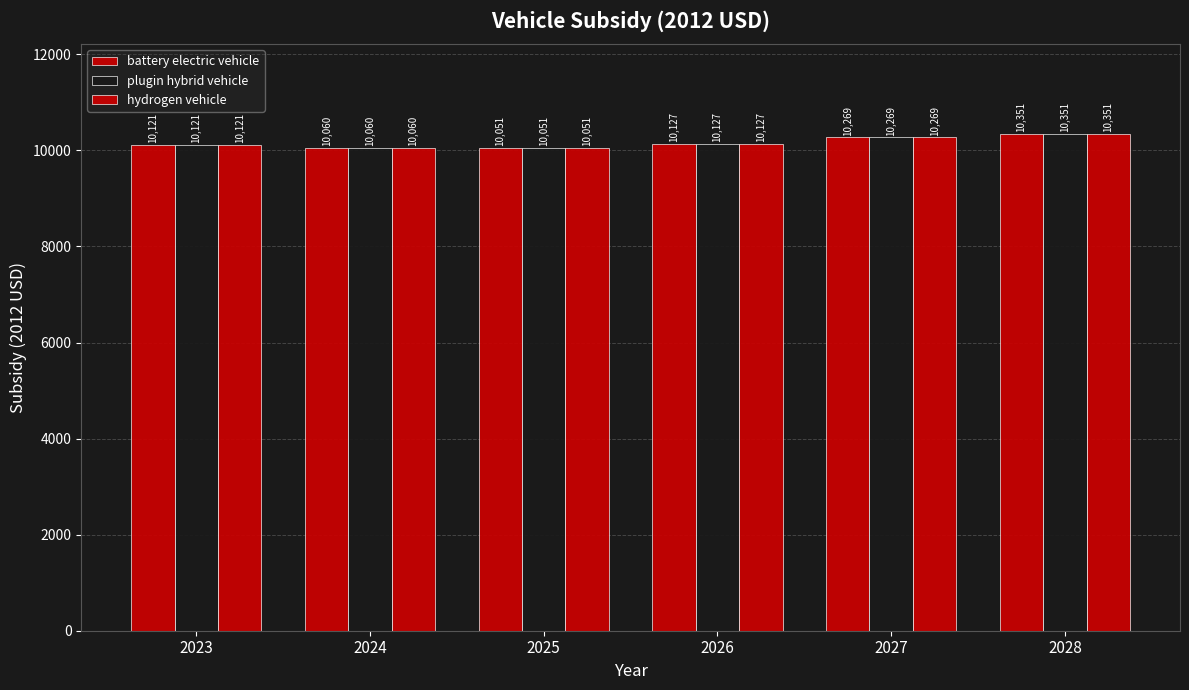

What is the difference between the second highest and minimum values in the battery electric vehicle series?

218.4